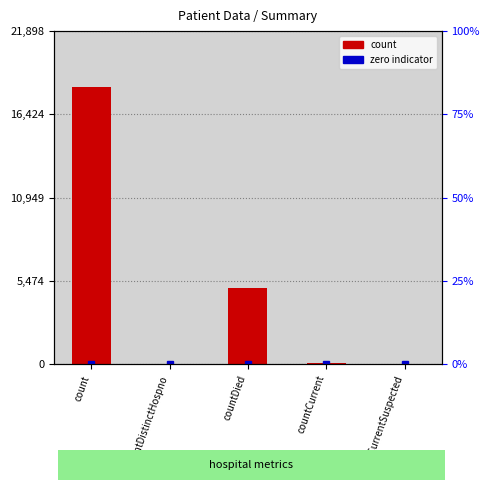

Which has a higher value, countDistinctHospno or countCurrentSuspected?

countDistinctHospno